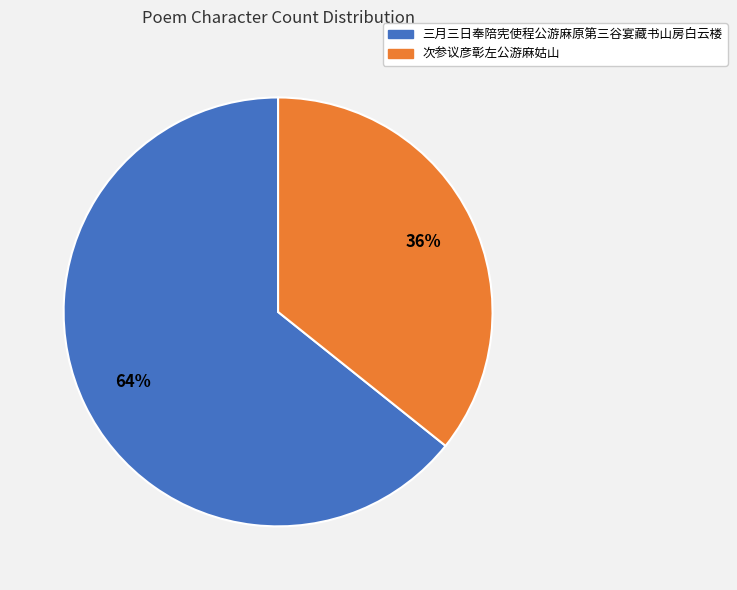

Count the number of slices in the pie.

2